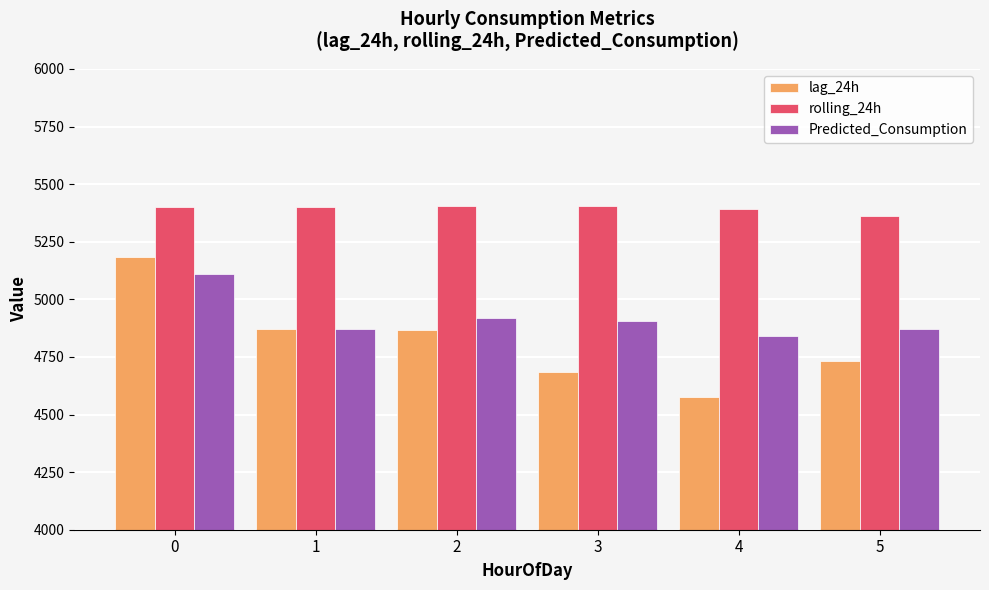

List the series in order of their peak value, highest first.

rolling_24h, lag_24h, Predicted_Consumption